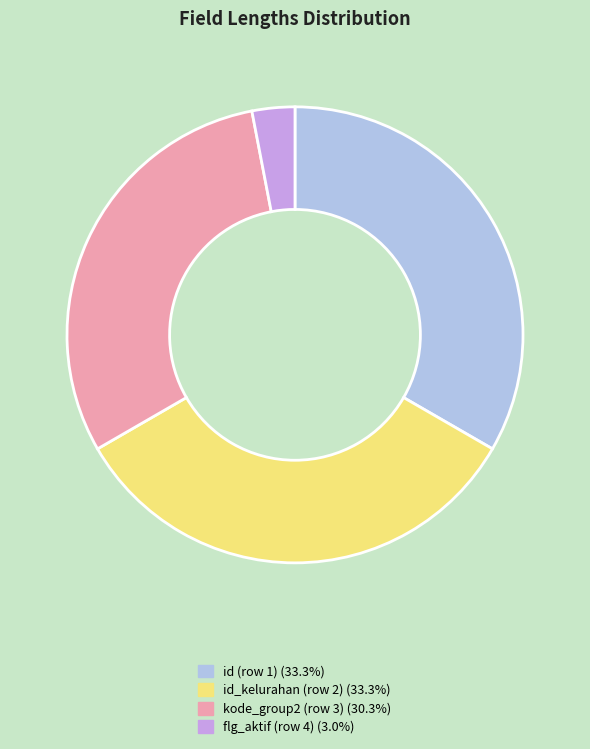

What is the smallest slice in the pie chart?

flg_aktif (row 4)